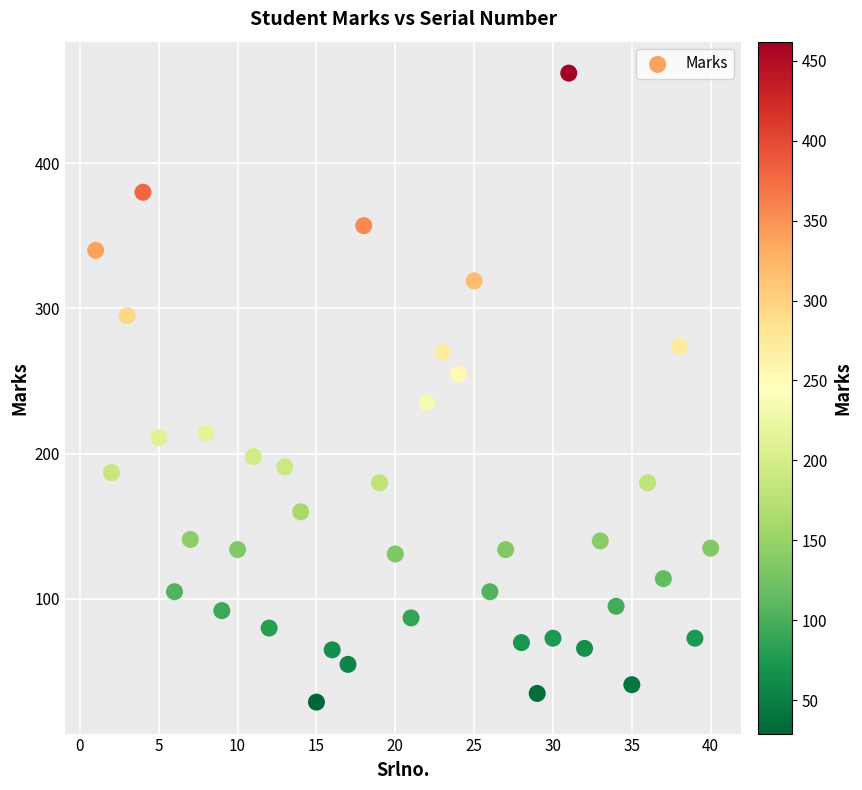

What is the range of X values (max minus min)?

39